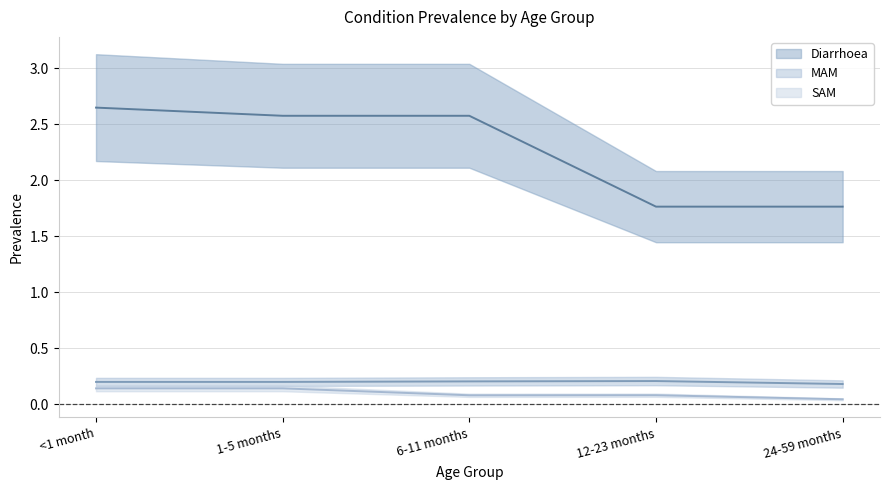

The value of MAM at 12-23 months is 0.4. True or false?

False